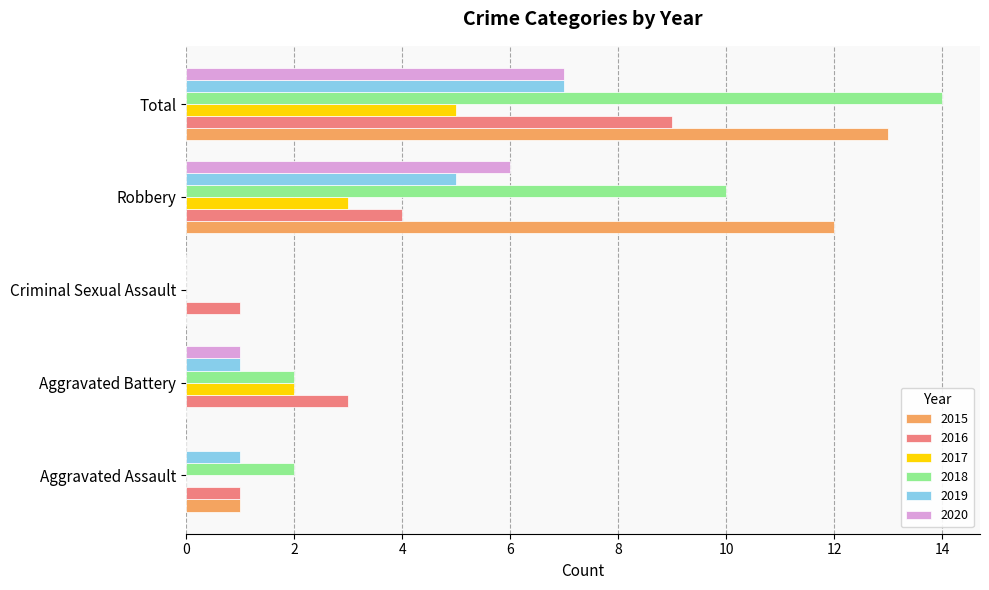

Count the number of data series in this chart.

6